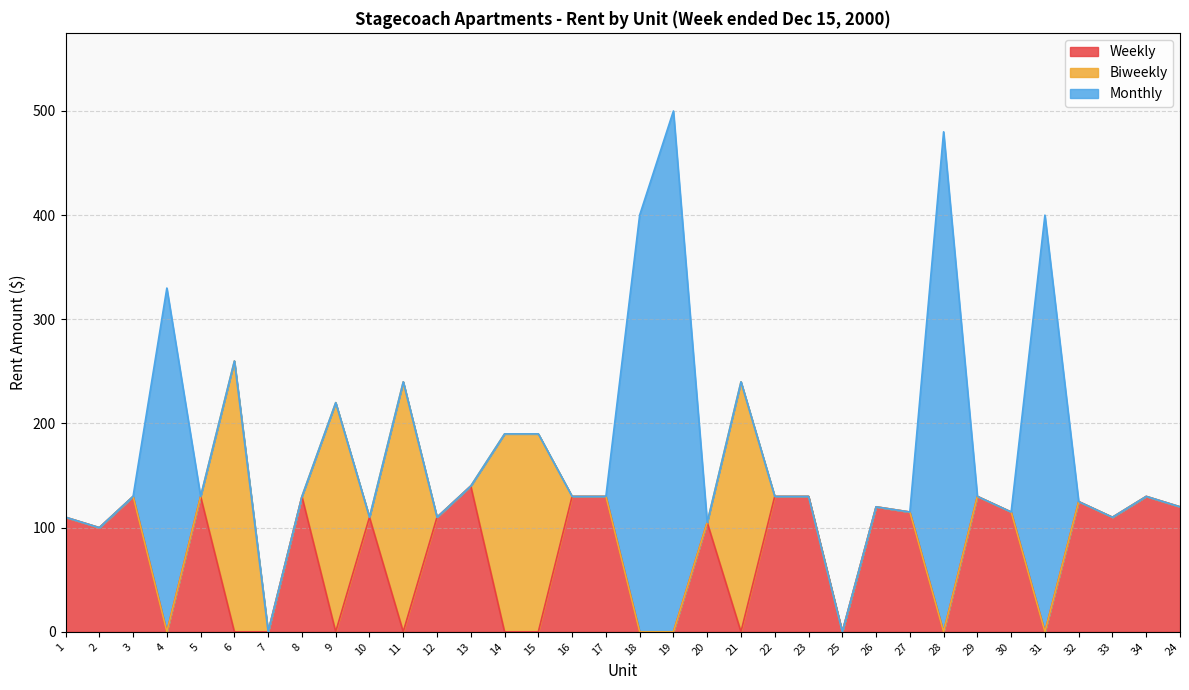

What is the label of the 33rd point from the left?

34